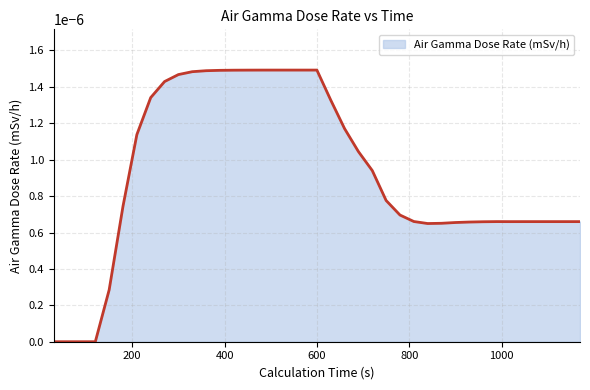

How many points are higher than both their immediate neighbors (excluding endpoints)?

1